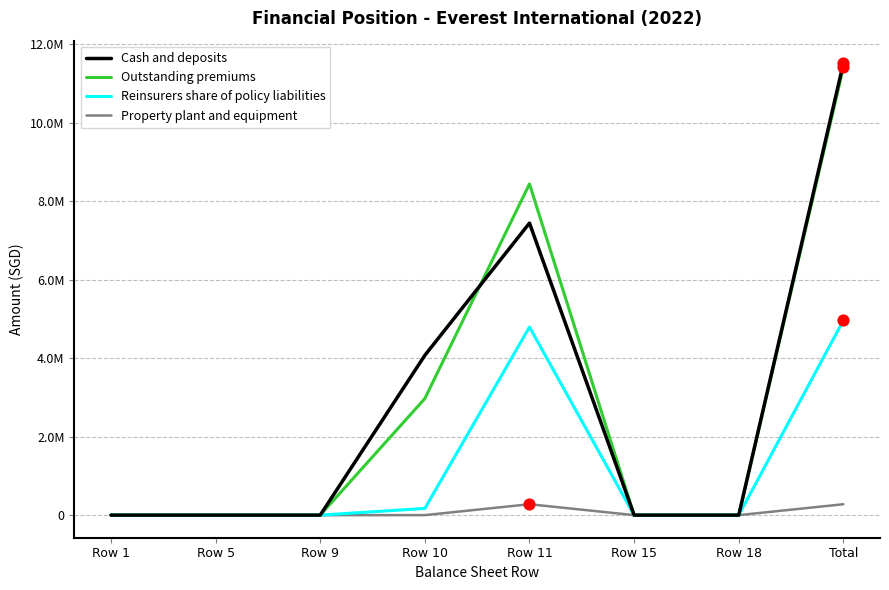

What are all the series names shown in the legend?

Cash and deposits, Outstanding premiums, Reinsurers share of policy liabilities, Property plant and equipment